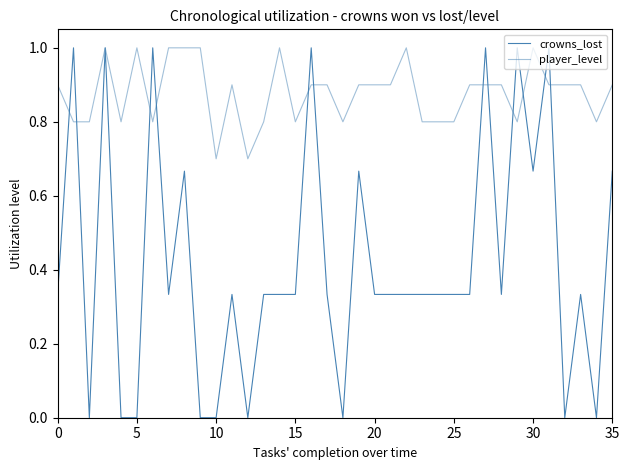

At which label is crowns_lost closest to 0?

10